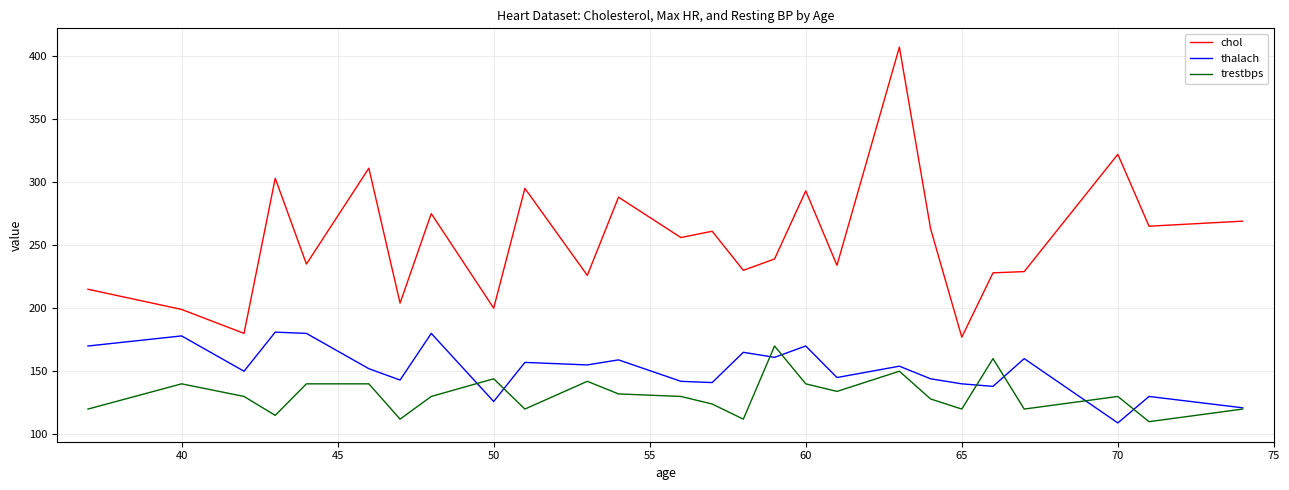

Which series has the largest total across all categories?

chol